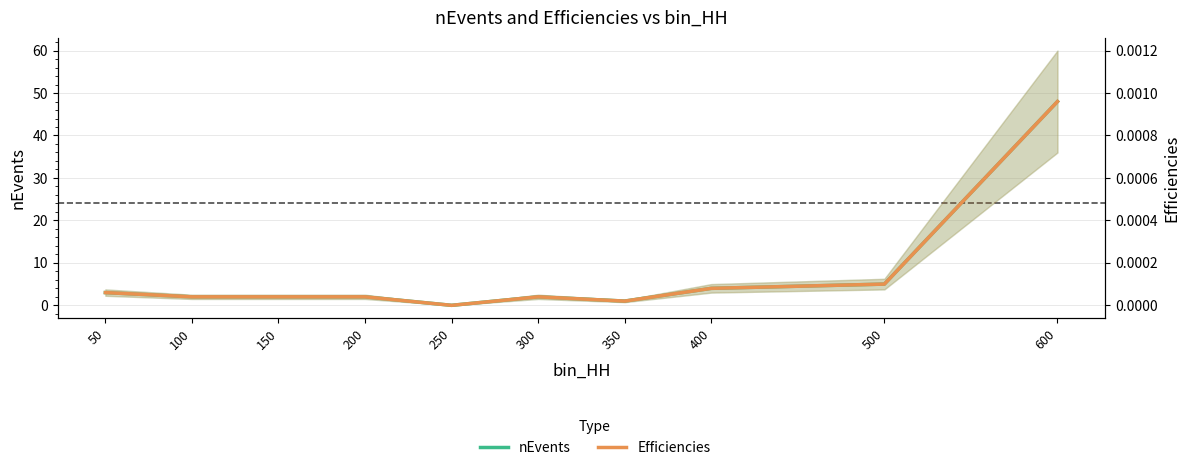

How many positive values does the Efficiencies series have?

9